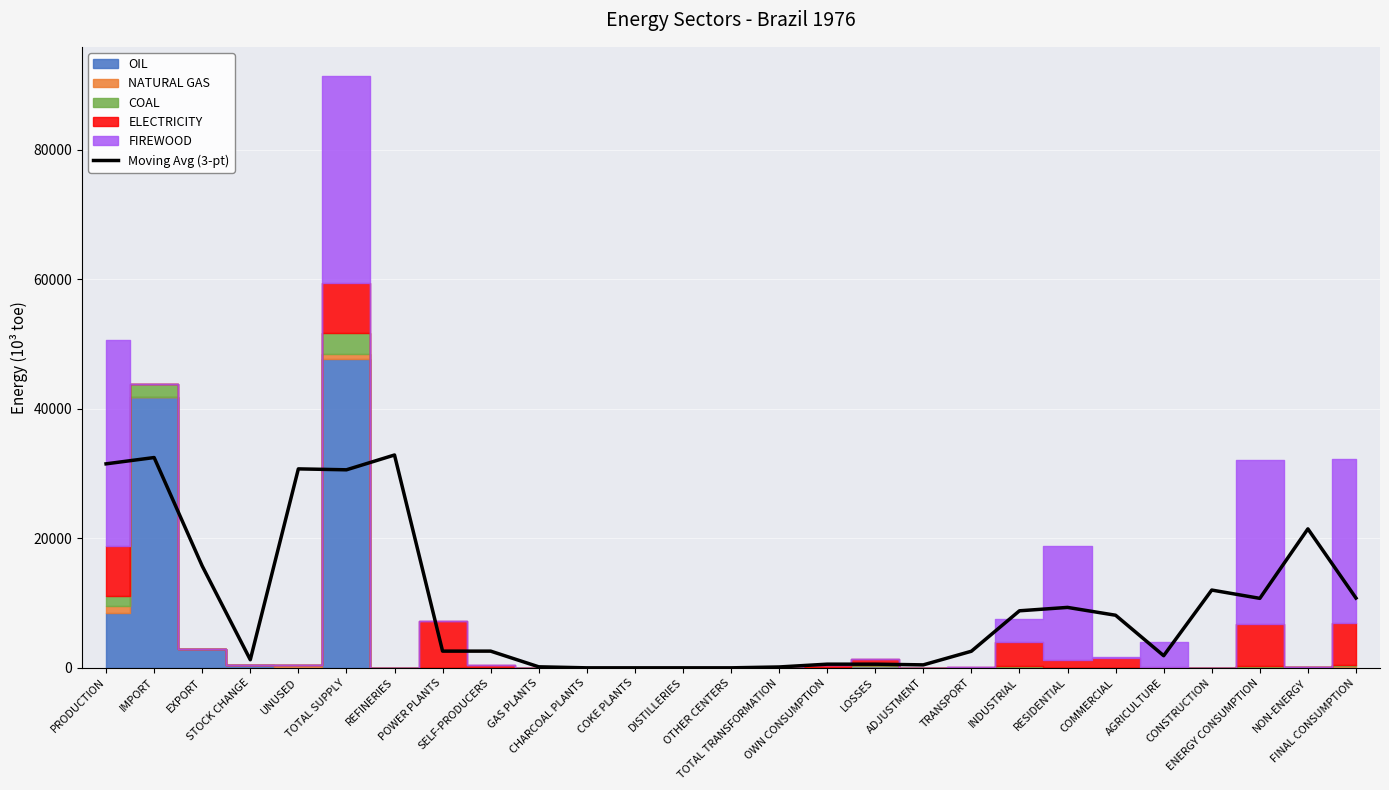

Approximately how many times larger is the value at OWN CONSUMPTION compared to ADJUSTMENT?

1.2